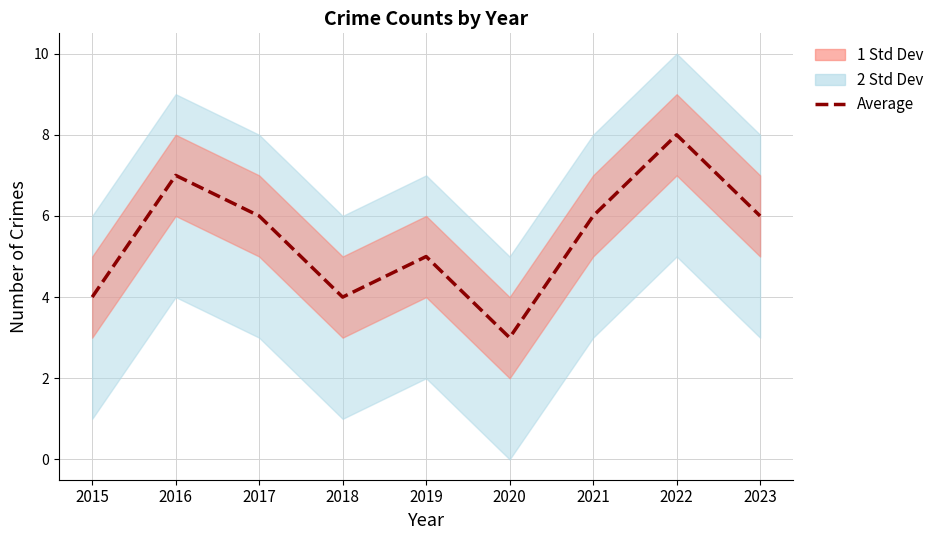

Reading right to left, extract all data points from this chart.

2023=6	2022=8	2021=6	2020=3	2019=5	2018=4	2017=6	2016=7	2015=4